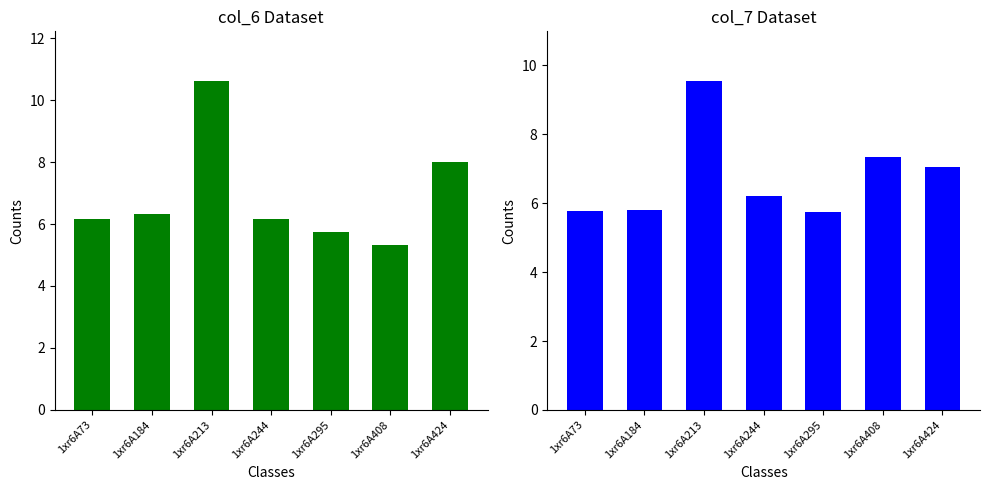

The col_7 series shows 2.3 at 1xr6A244. True or false?

False